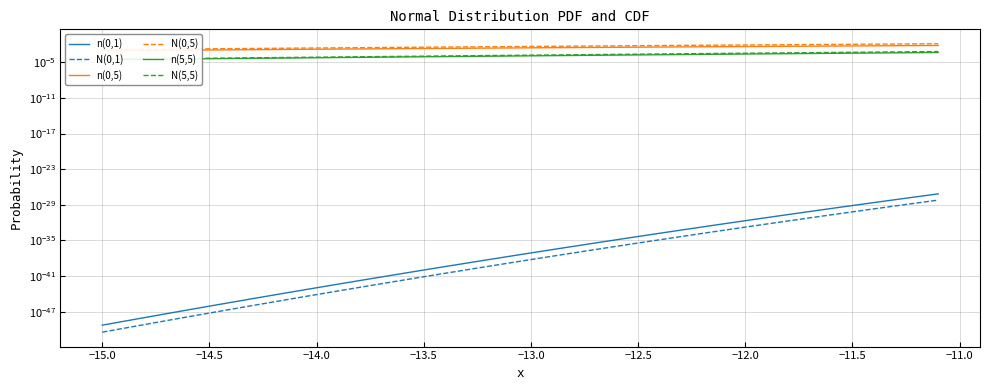

True or false: N(5,5) and n(5,5) intersect in this chart.

False